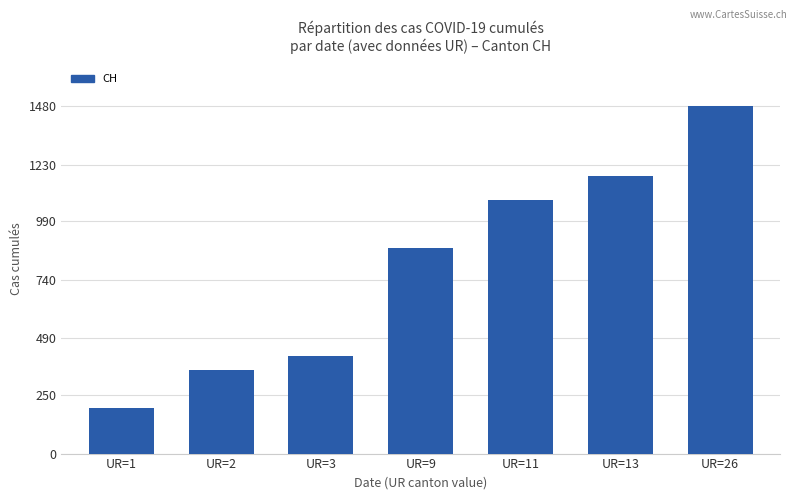

What is the change in value from UR=9 to UR=26?

+602